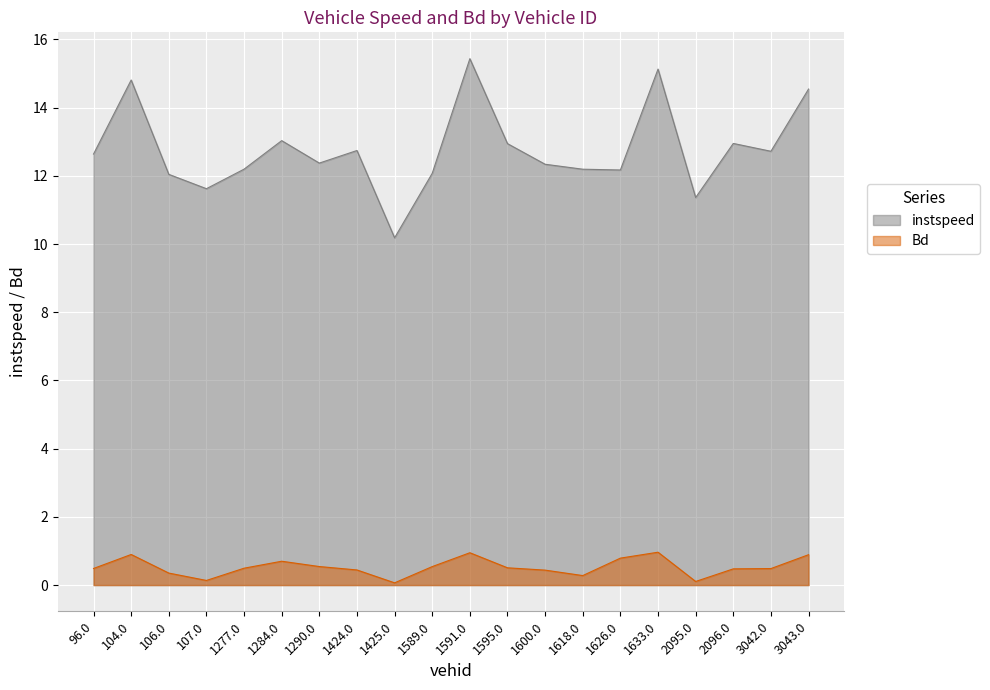

What is the total value across all series at 1626.0?

13.0